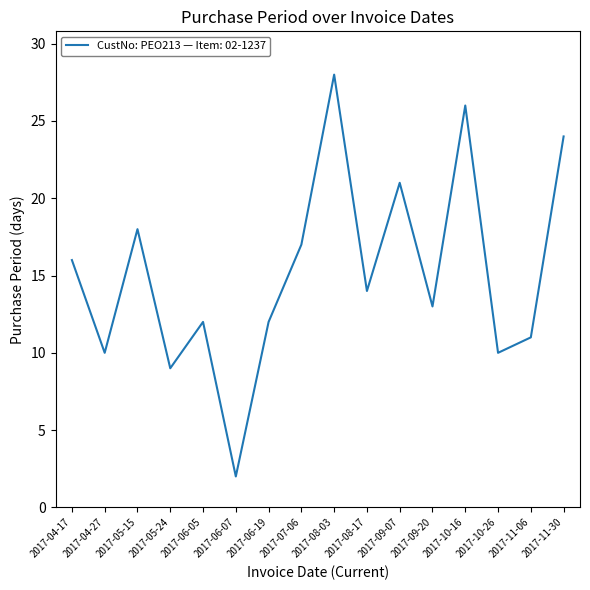

At which category does the chart reach its minimum across all series?

2017-06-07